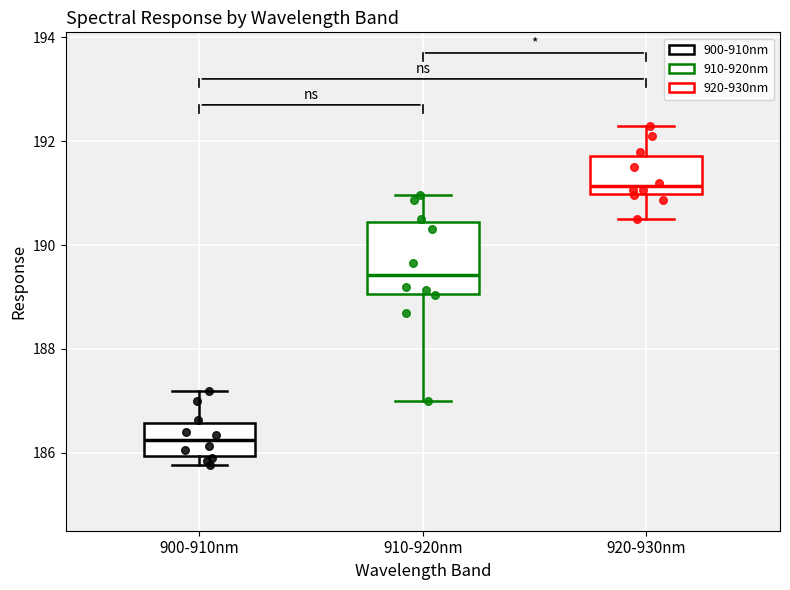

Reading left to right, read every box against the y-axis: the position of its median line, the range the box covers, and the ends of its whiskers. The values are not printed on the chart, so give them approximately, as read against the axis.

900-910nm: median 186.2, box 186.0 to 186.6, whiskers 185.8 to 187.2
910-920nm: median 189.4, box 189.0 to 190.4, whiskers 187.0 to 191.0
920-930nm: median 191.2, box 191.0 to 191.8, whiskers 190.6 to 192.4